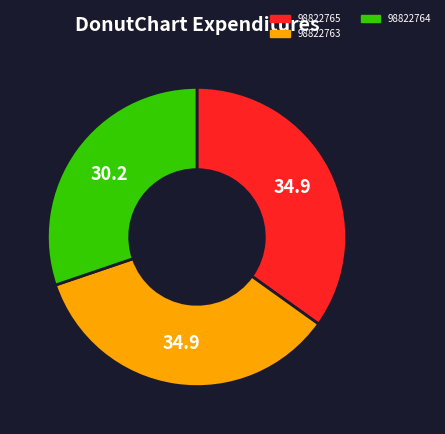

Is it true that 98822763 is 35% of the pie?

True